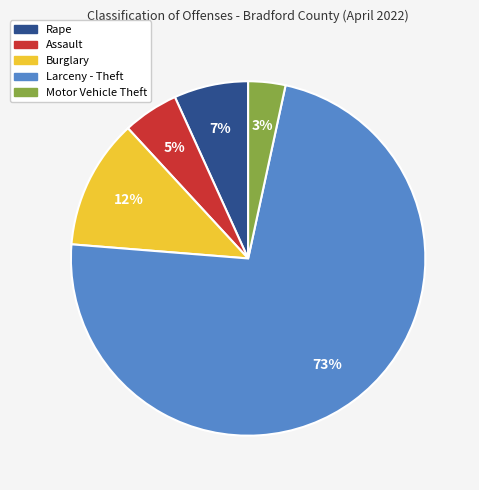

To the nearest percent, what is the combined percentage of Motor Vehicle Theft and Assault?

8%